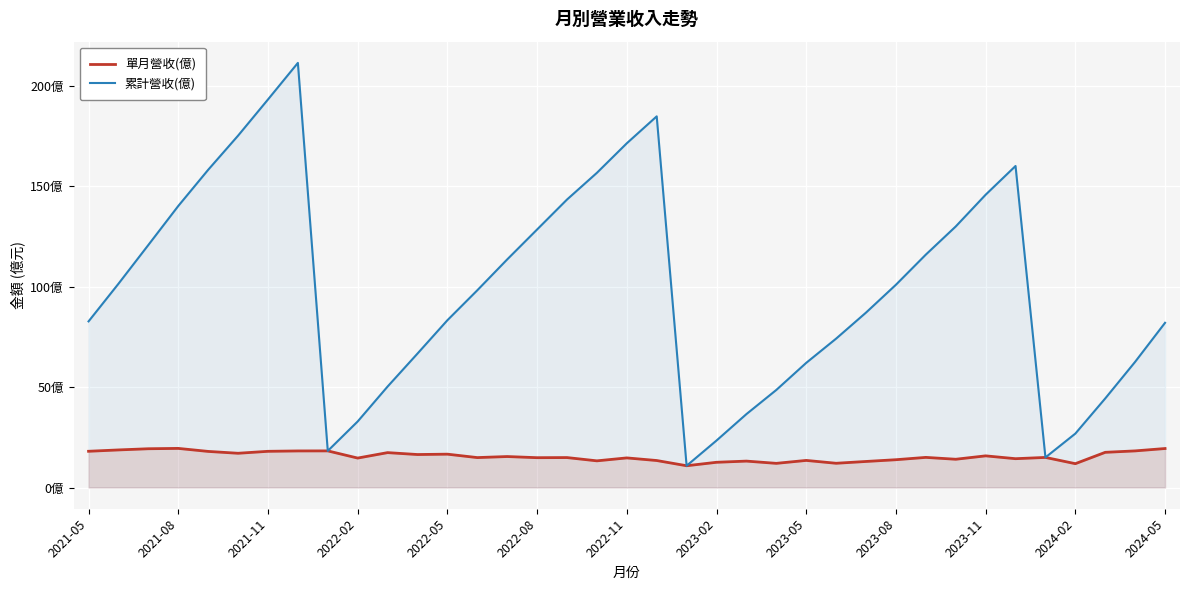

How many values in the 累計營收(億) series are below 98?

18